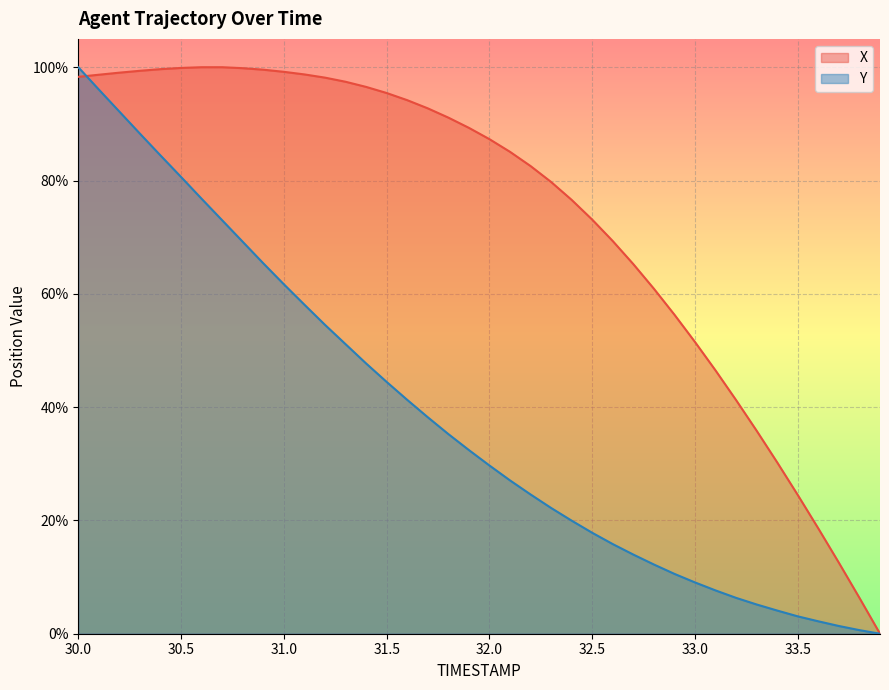

Reading left to right, extract all data points from this chart.

X: 98.3	98.7	99.0	99.4	99.7	99.9	100.0	100.0	99.8	99.6	99.2	98.7	98.2	97.4	96.5	95.4	94.2	92.7	91.1	89.3	87.3	85.1	82.6	79.7	76.6	73.1	69.3	65.2	60.9	56.3	51.5	46.5	41.2	35.8	30.2	24.5	18.6	12.5	6.3	0.0
Y: 100.0	96.1	92.2	88.3	84.4	80.6	76.8	73.0	69.2	65.4	61.7	58.1	54.5	51.1	47.7	44.4	41.3	38.2	35.2	32.4	29.7	27.1	24.6	22.2	20.0	17.8	15.8	14.0	12.2	10.6	9.1	7.6	6.3	5.2	4.1	3.1	2.2	1.4	0.6	0.0